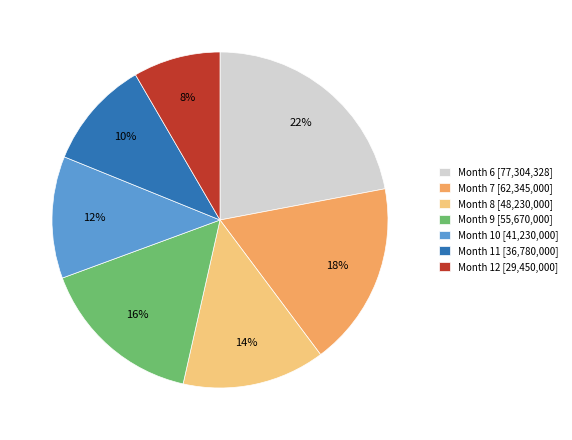

Is there any slice that represents more than half of the pie?

No